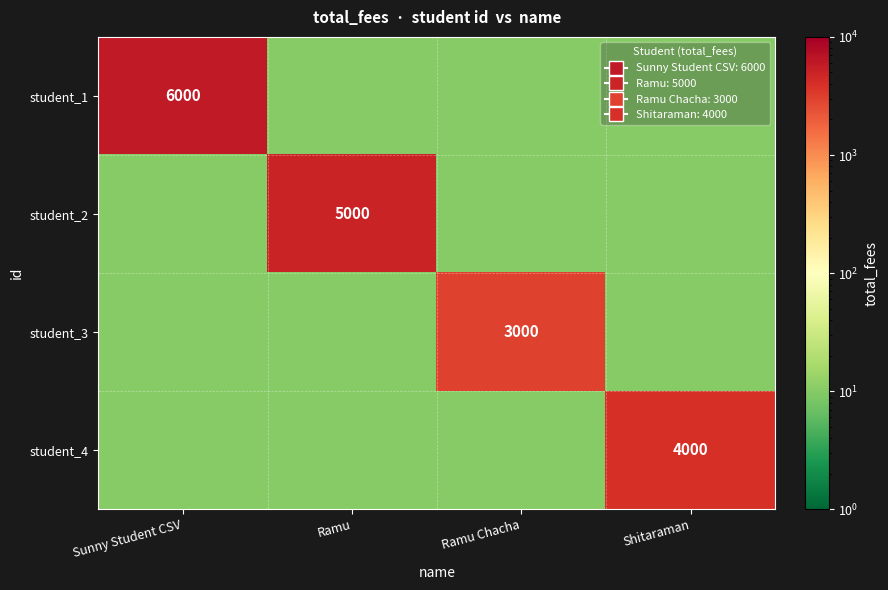

Which category has the highest value in the student_2 series?

Sunny Student CSV